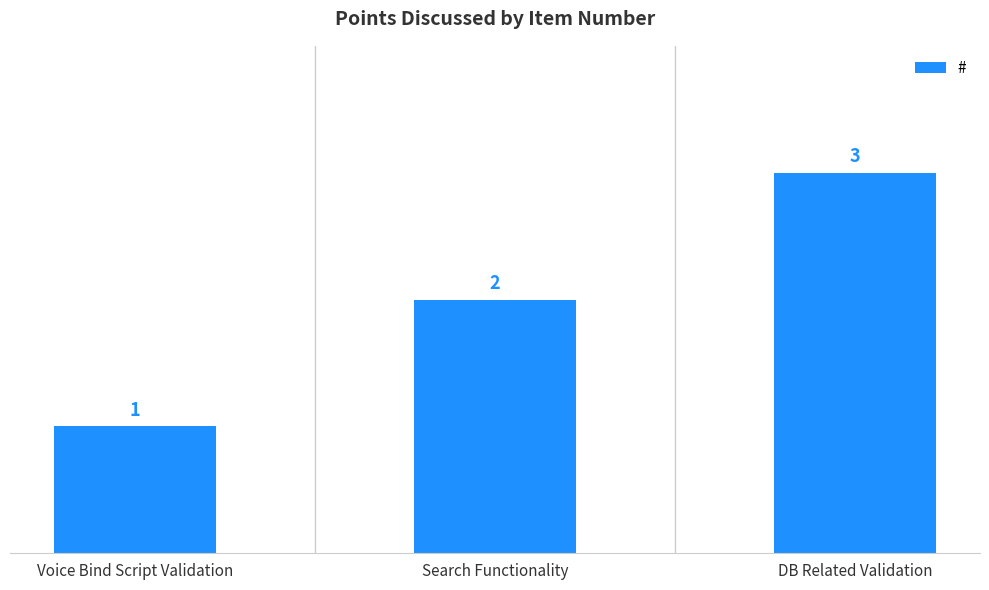

What is the difference between the values at Voice Bind Script Validation and Search Functionality?

1